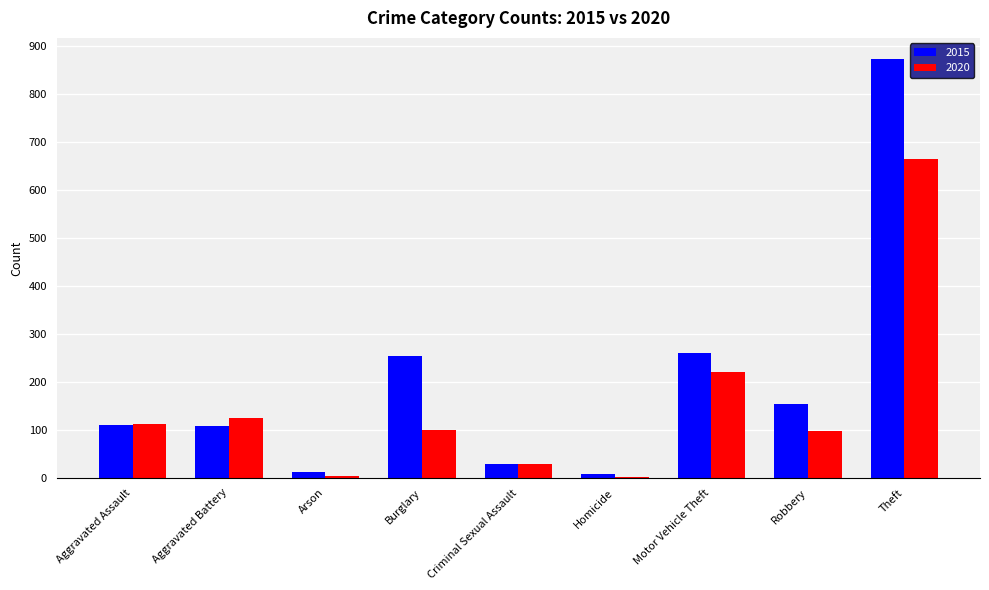

Read the 2020 value at Burglary.

100